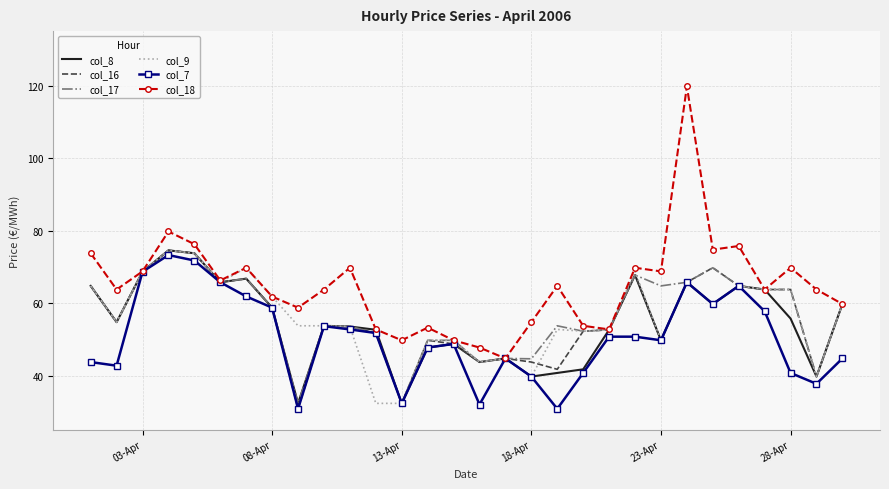

Which series has the largest total across all categories?

col_18